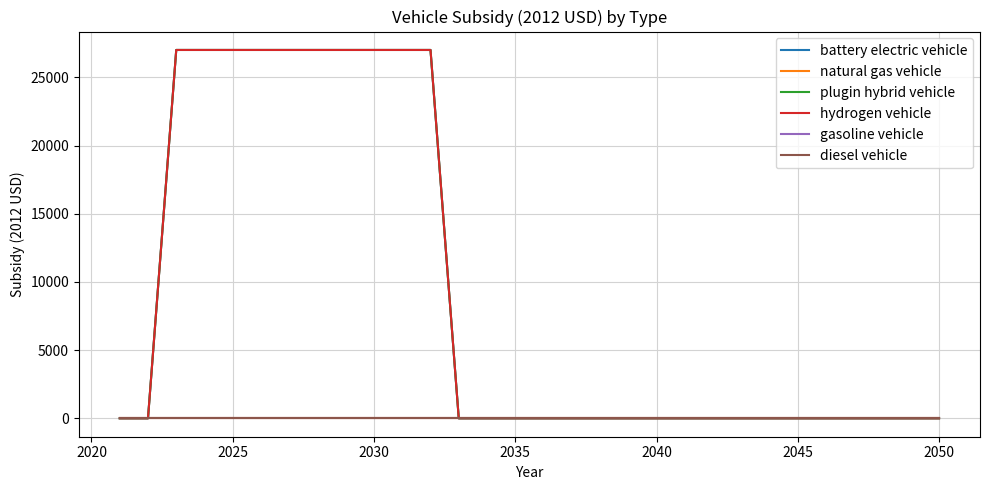

At which category is the sum across all series the highest?

2025